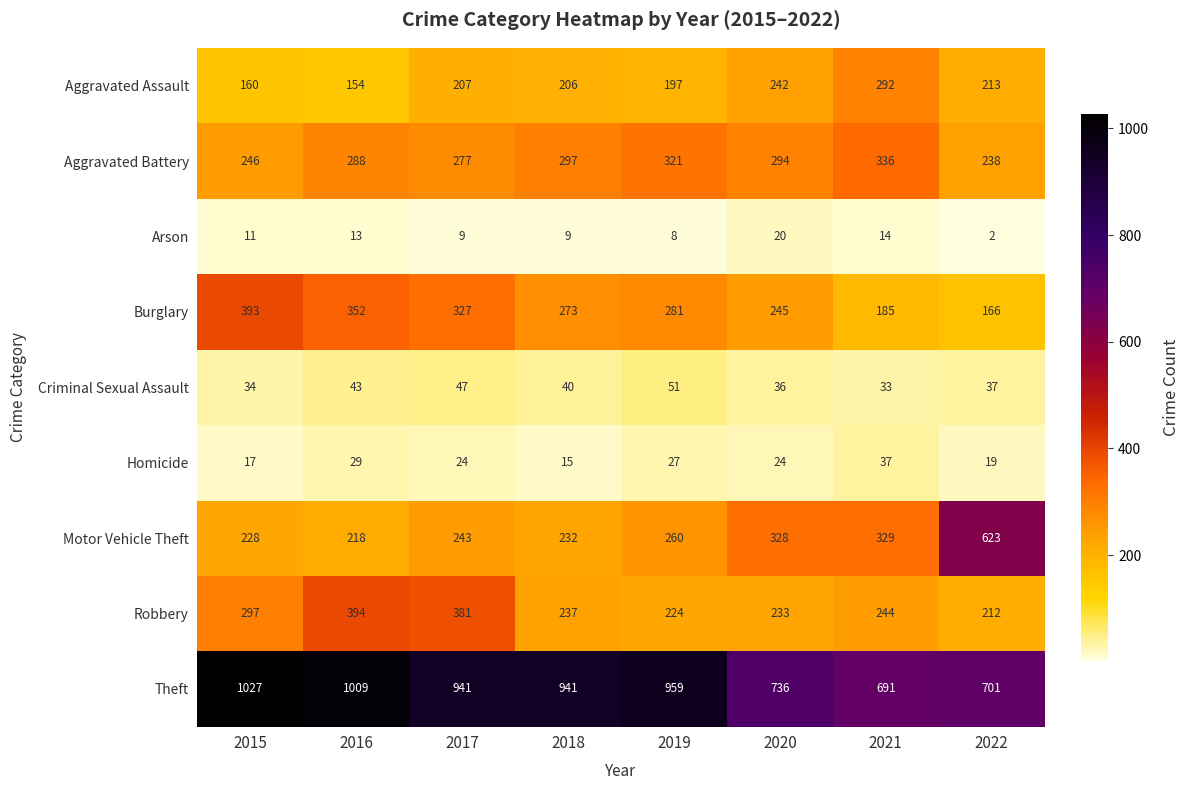

At which label is Motor Vehicle Theft closest to 420?

2021